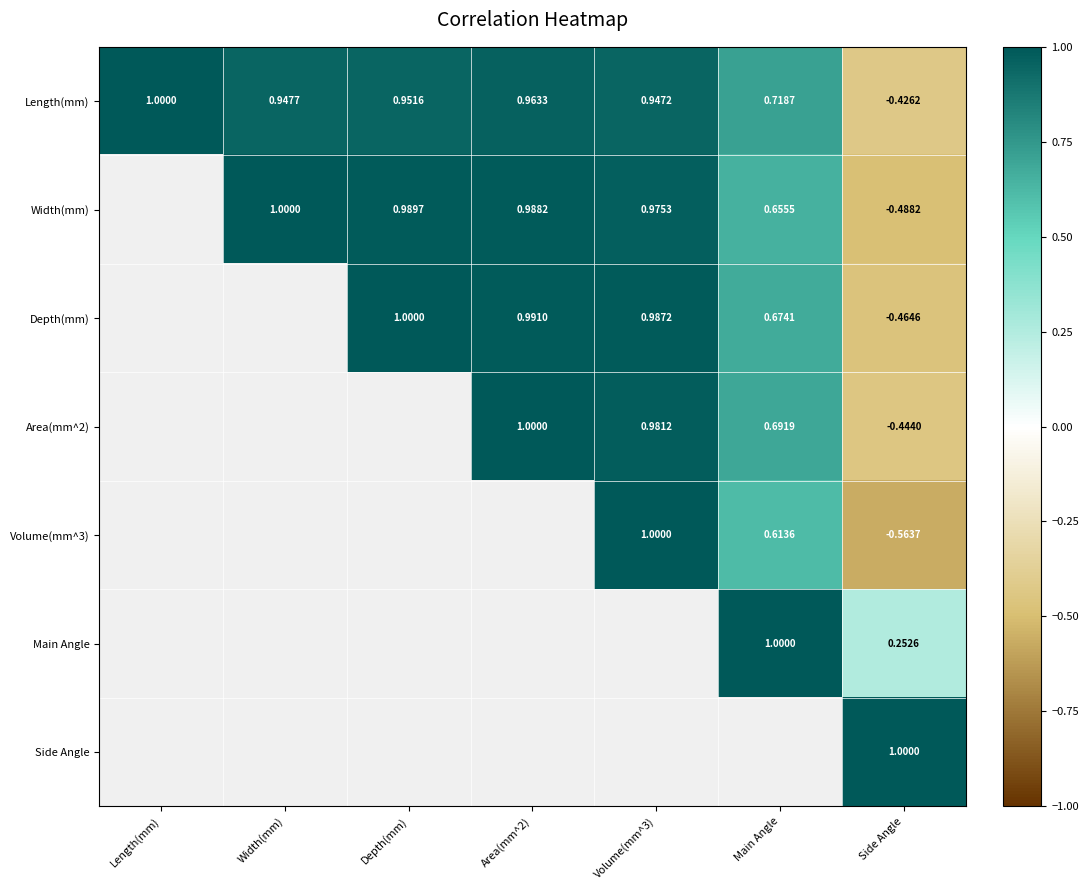

What is the difference between the maximum and minimum values in the Side Angle series?

1.6